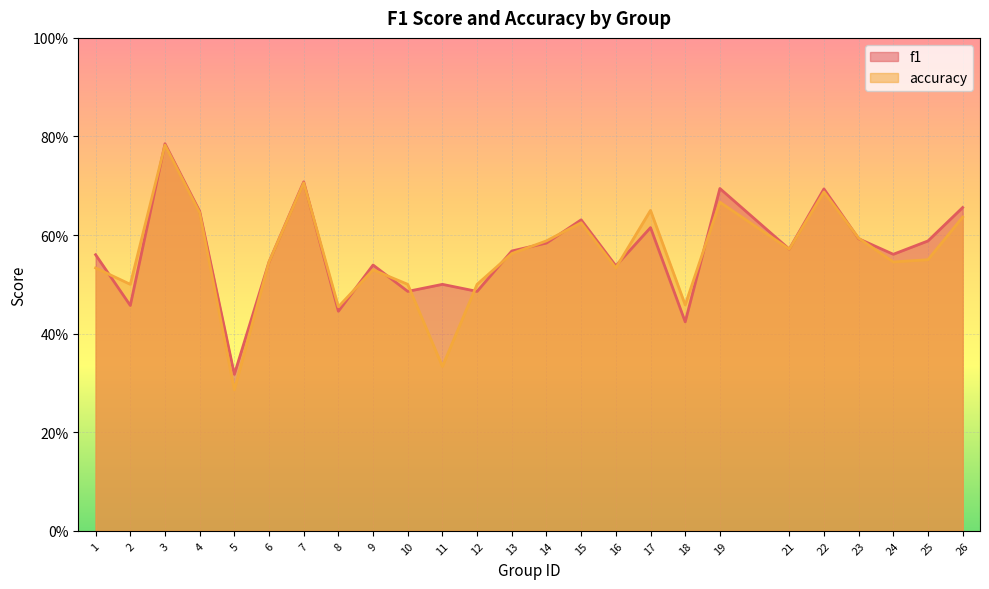

At how many categories does at least one series exceed 0?

25